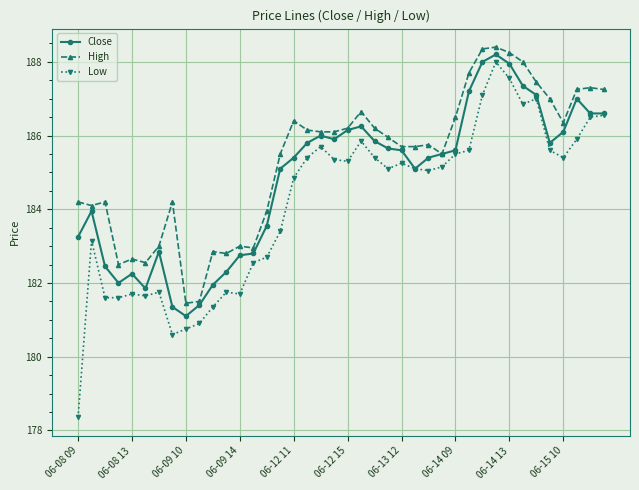

List the series in order of their overall mean, highest first.

High, Close, Low